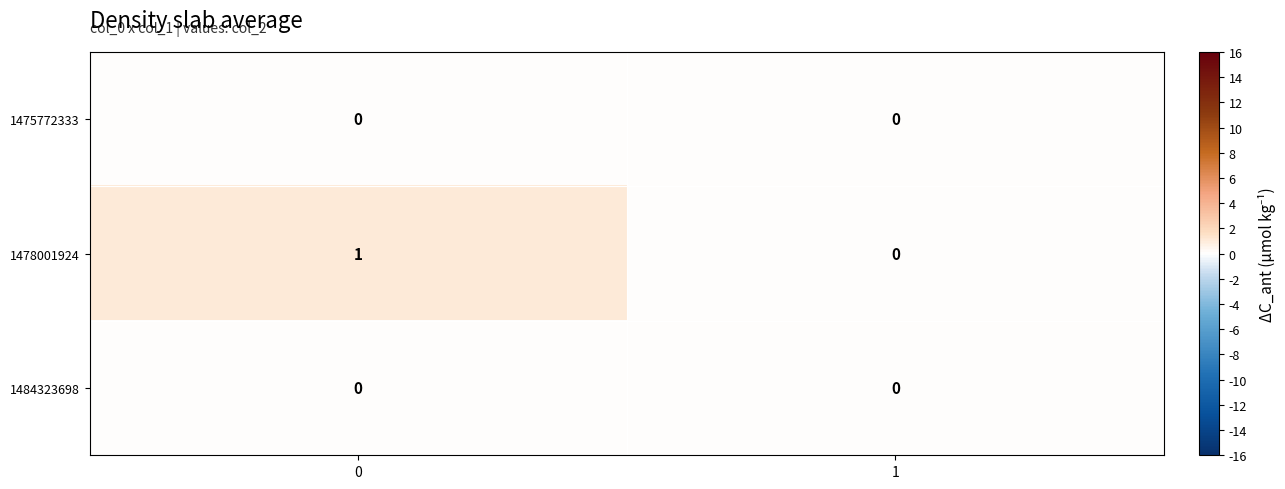

True or false: 1475772333 has a value of 0 at 1.

True